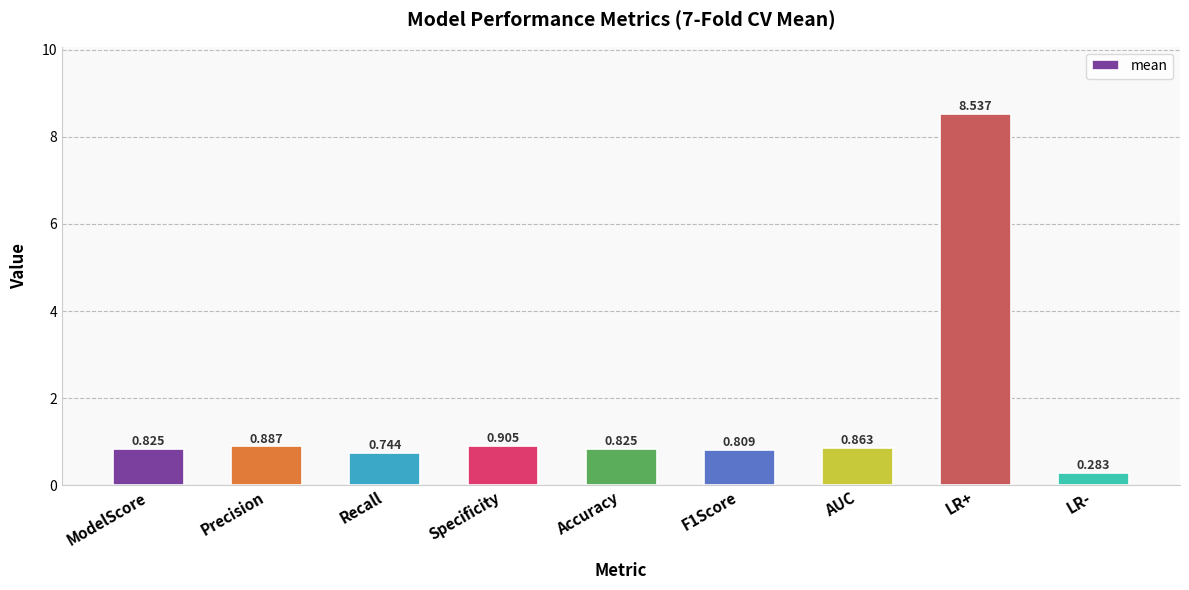

What is the label of the 2nd bar from the left?

Precision